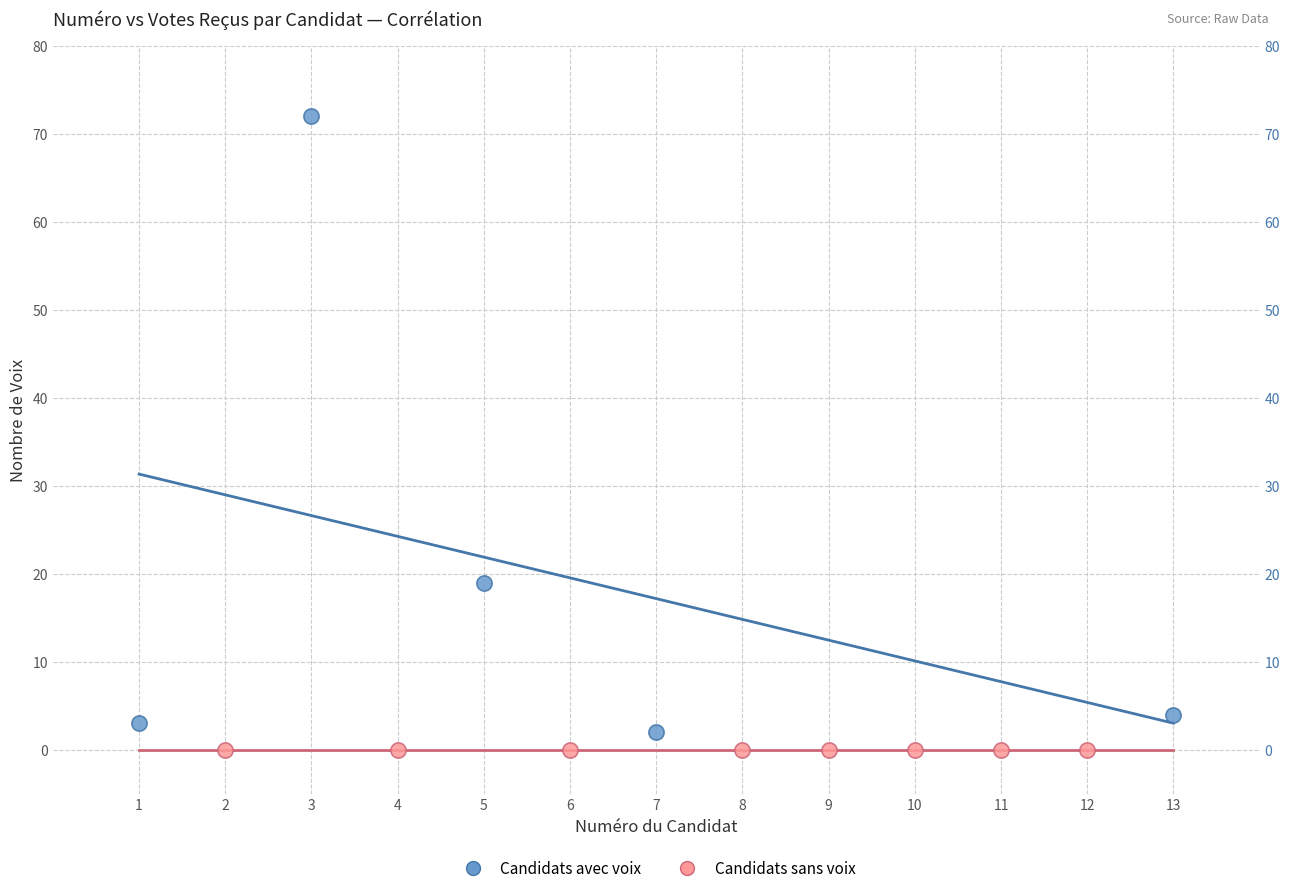

Which series contains the highest Y value?

Candidats avec voix